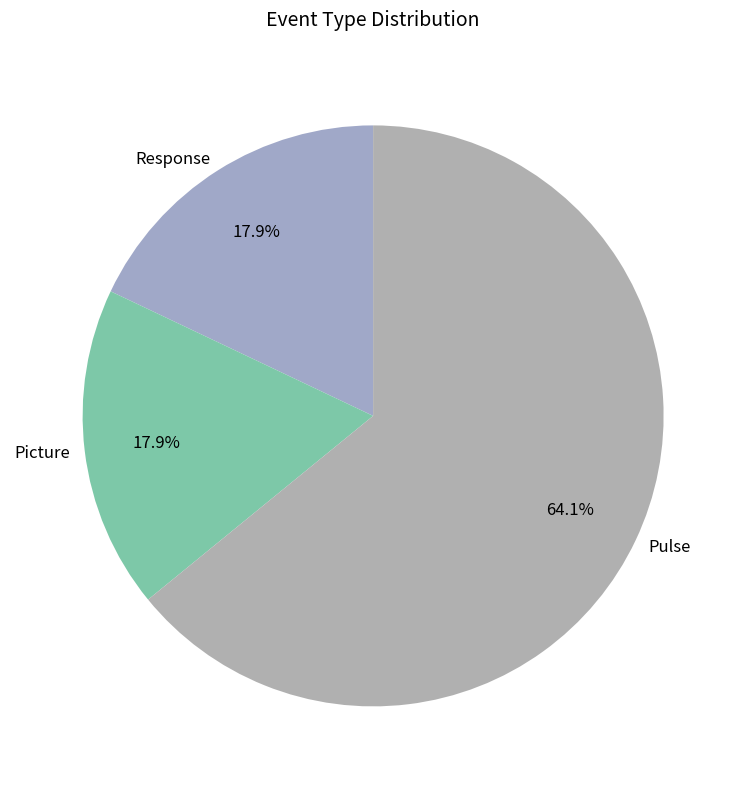

How much of the chart is everything except Response?

82.1%